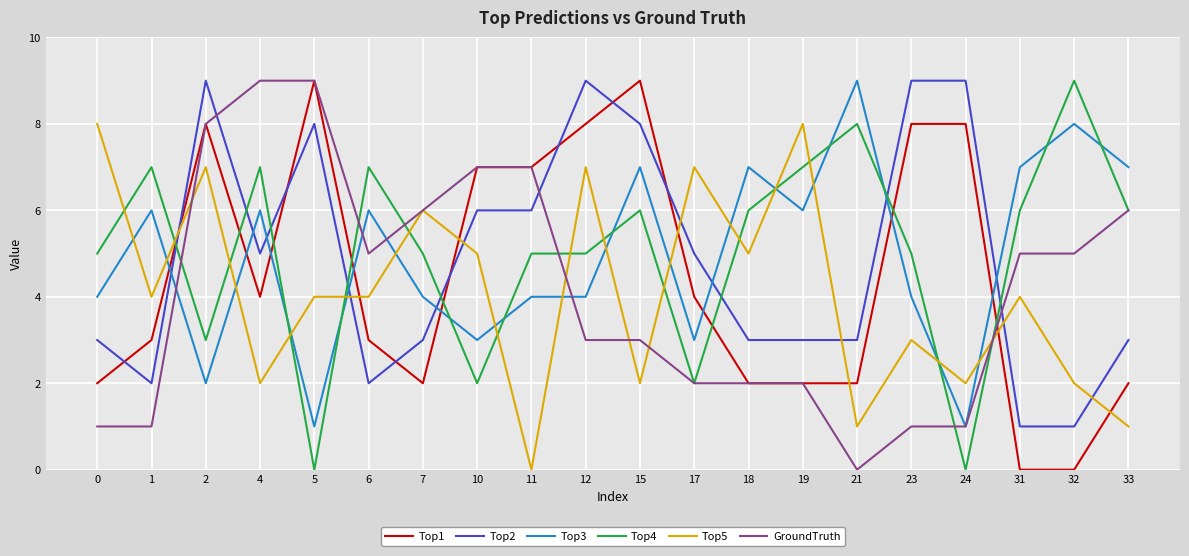

Reading left to right, extract all data points from this chart.

Top1: 2	3	8	4	9	3	2	7	7	8	9	4	2	2	2	8	8	0	0	2
Top2: 3	2	9	5	8	2	3	6	6	9	8	5	3	3	3	9	9	1	1	3
Top3: 4	6	2	6	1	6	4	3	4	4	7	3	7	6	9	4	1	7	8	7
Top4: 5	7	3	7	0	7	5	2	5	5	6	2	6	7	8	5	0	6	9	6
Top5: 8	4	7	2	4	4	6	5	0	7	2	7	5	8	1	3	2	4	2	1
GroundTruth: 1	1	8	9	9	5	6	7	7	3	3	2	2	2	0	1	1	5	5	6